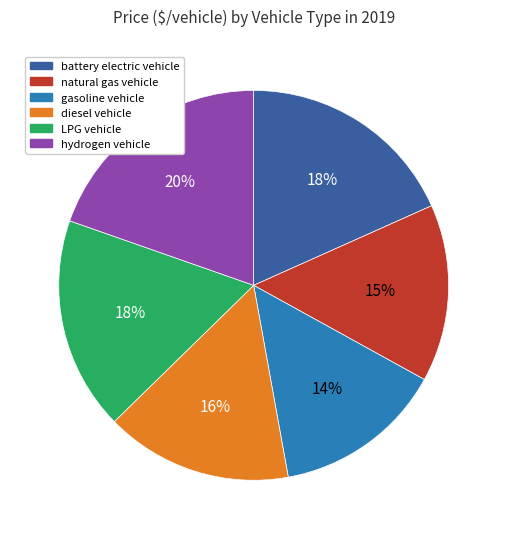

To the nearest percent, what percentage of the pie is natural gas vehicle?

15%